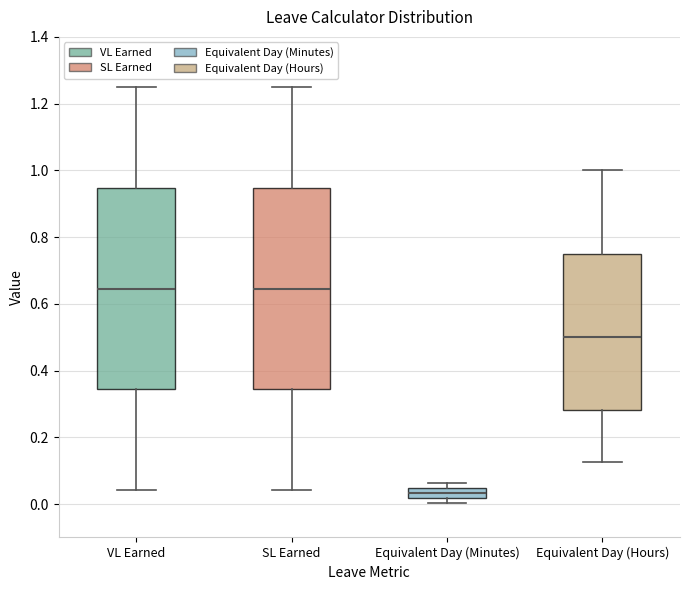

Reading left to right, read every box against the y-axis: the position of its median line, the range the box covers, and the ends of its whiskers. The values are not printed on the chart, so give them approximately, as read against the axis.

VL Earned: median 0.64, box 0.34 to 0.94, whiskers 0.04 to 1.26
SL Earned: median 0.64, box 0.34 to 0.94, whiskers 0.04 to 1.26
Equivalent Day (Minutes): median 0.04 (inside the box), box 0.02 to 0.04, whiskers 0.00 to 0.06
Equivalent Day (Hours): median 0.50, box 0.28 to 0.76, whiskers 0.12 to 1.00